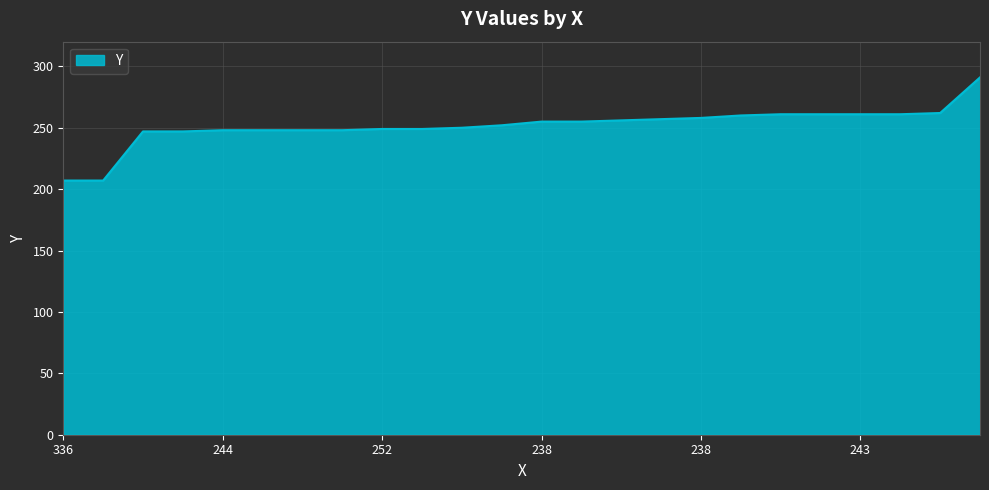

What is the maximum value shown in the chart?

291